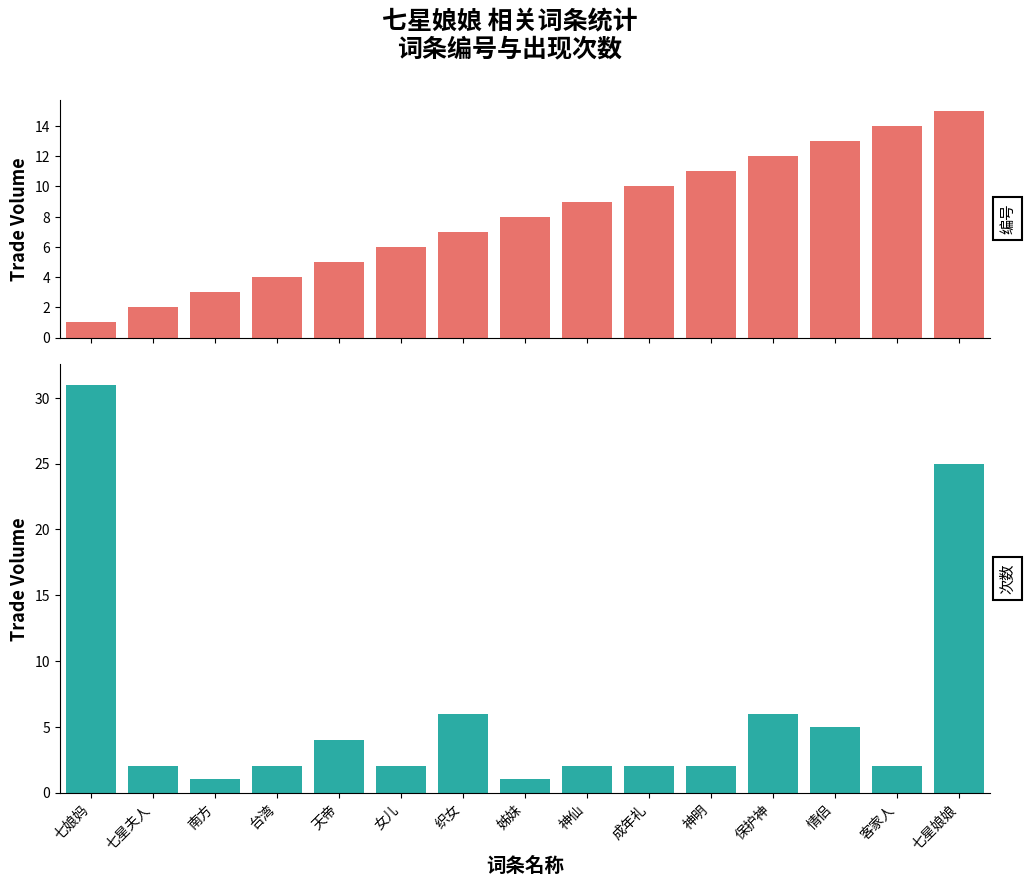

At how many categories does at least one series exceed 6?

10